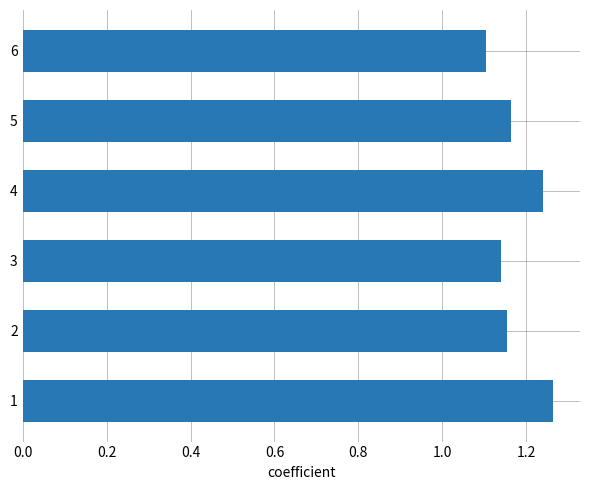

Which category has the lowest value across all series?

6